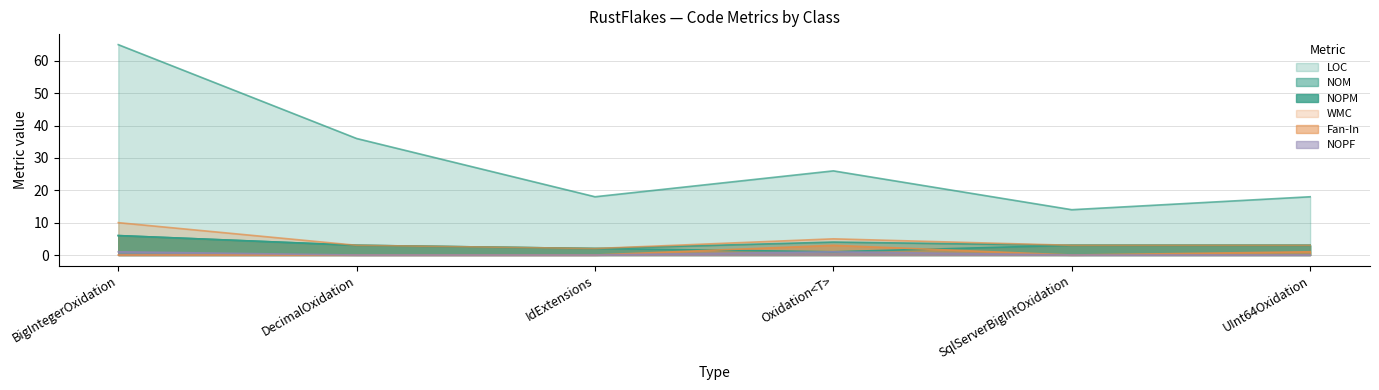

The value of NOPF at SqlServerBigIntOxidation is 0. True or false?

True